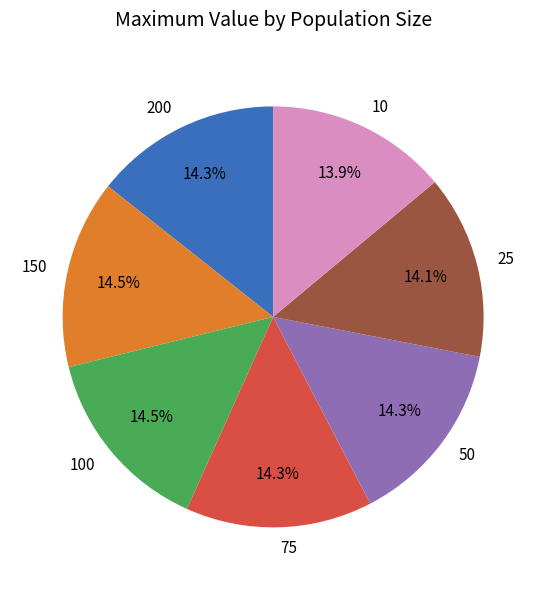

Approximately how many times larger is the value at 75 compared to 25?

1.0